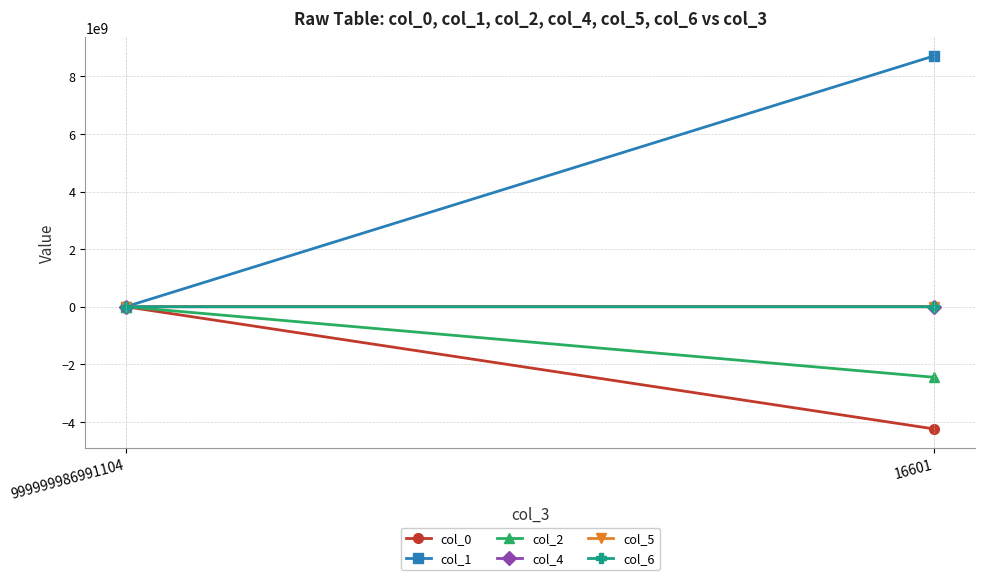

How many data points in col_0 are above 0?

1